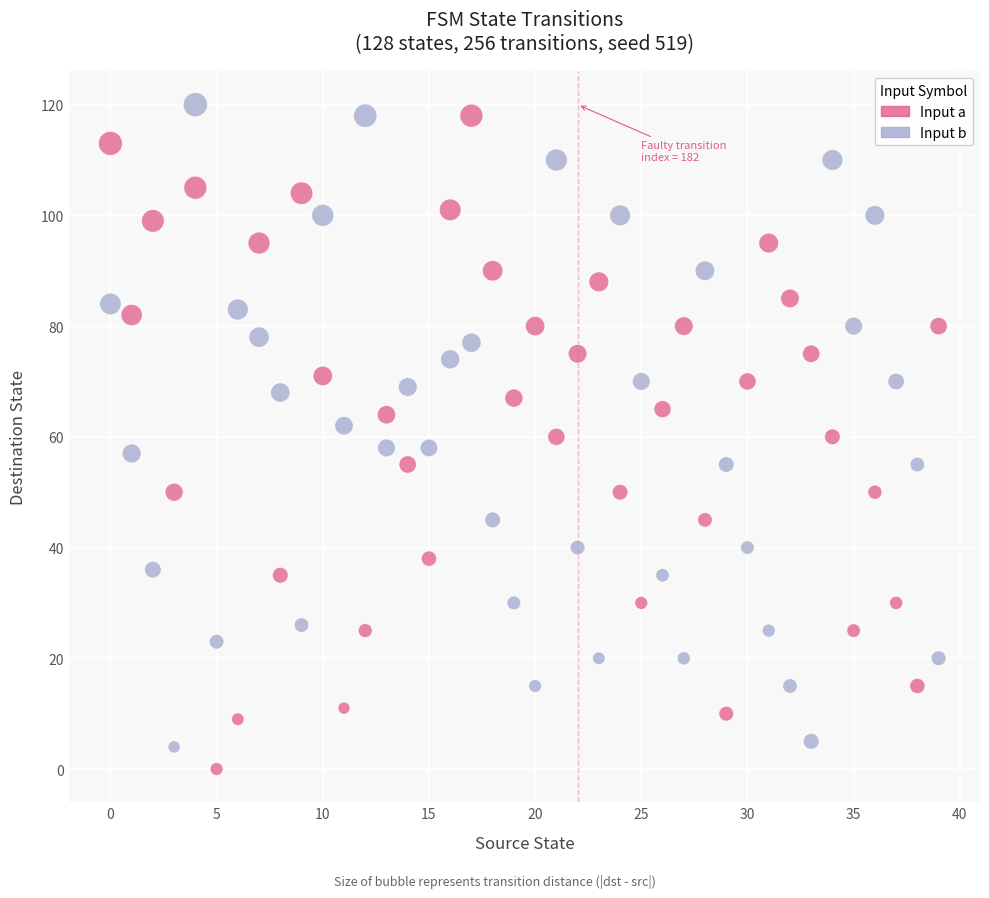

Across all data points, what is the range of Y values (max minus min)?

120